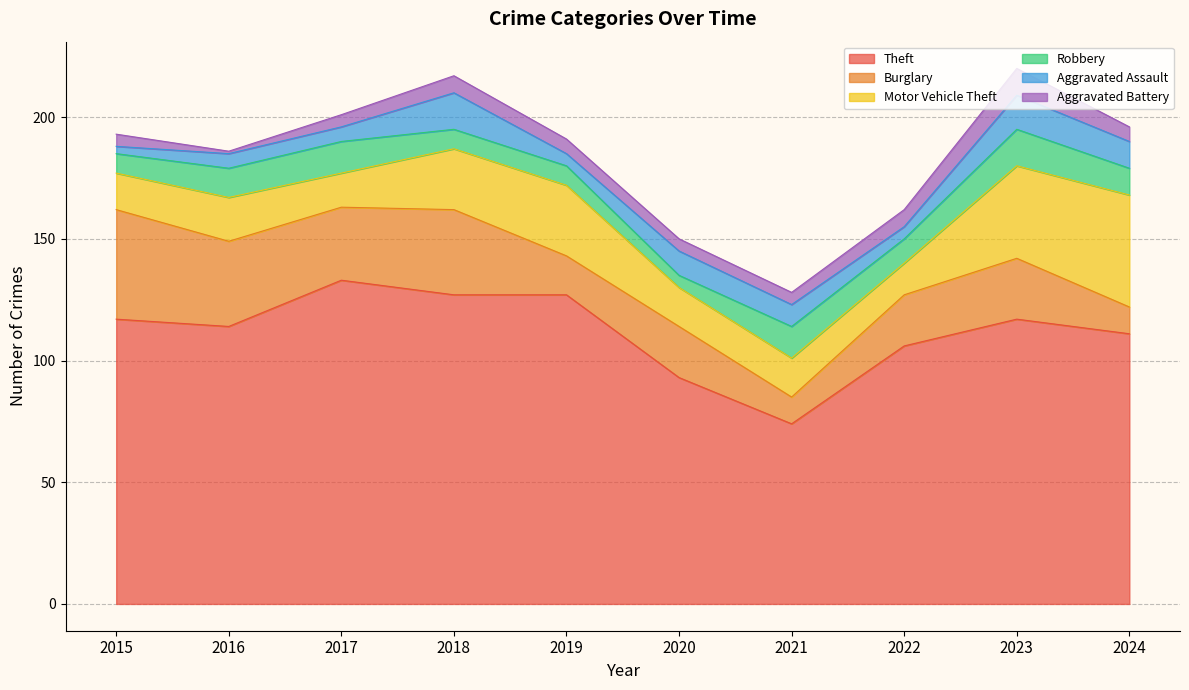

How many data points does each series have?

10